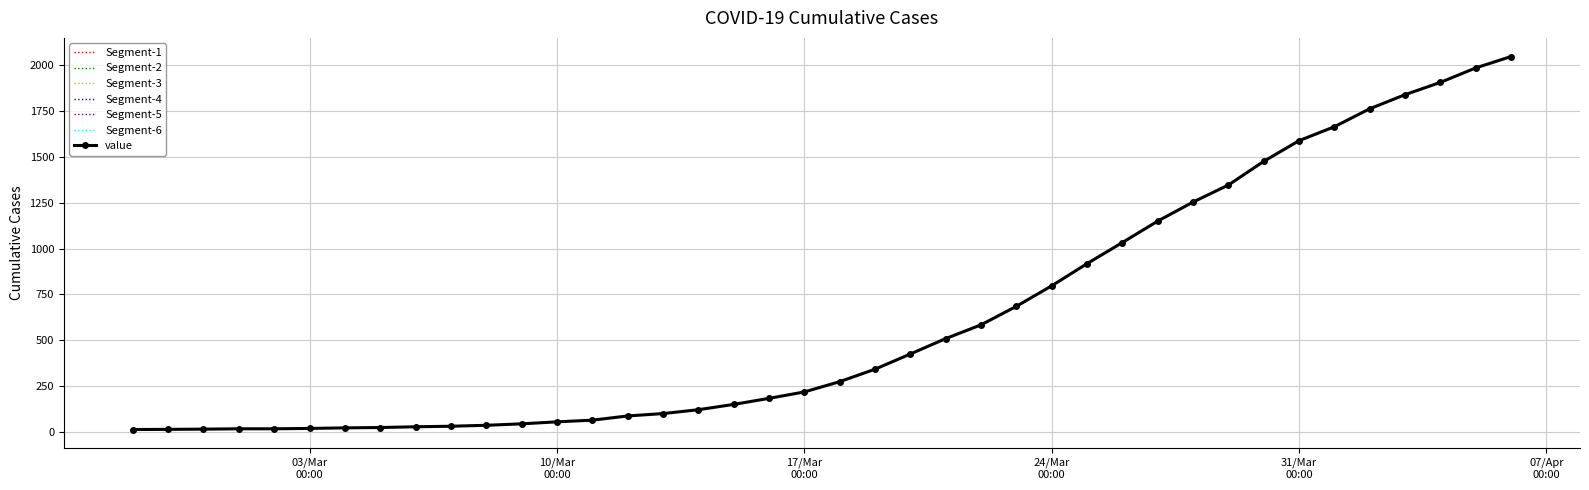

Is this an area chart (filled region under the line)?

No